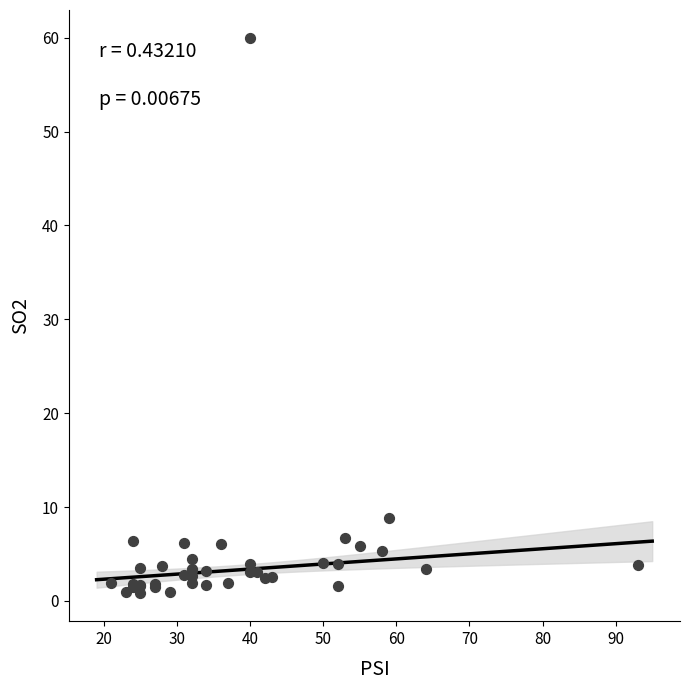

What Y value in the scatter plot is closest to 30?

8.8